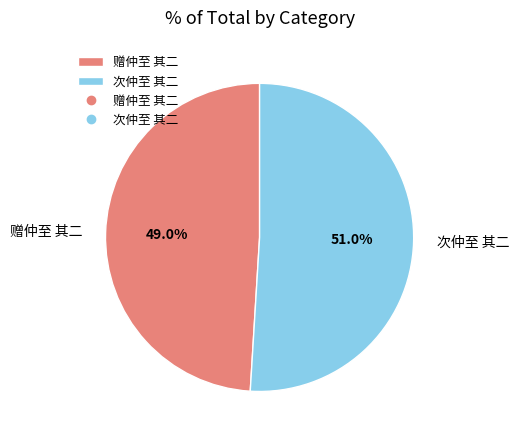

Count the number of slices in the pie.

2